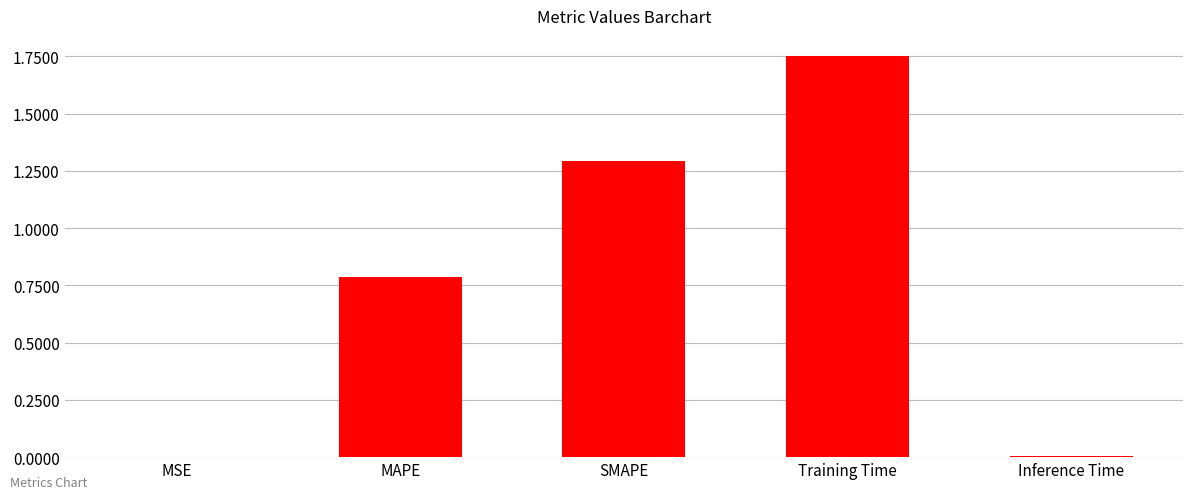

Are the bars horizontal?

No